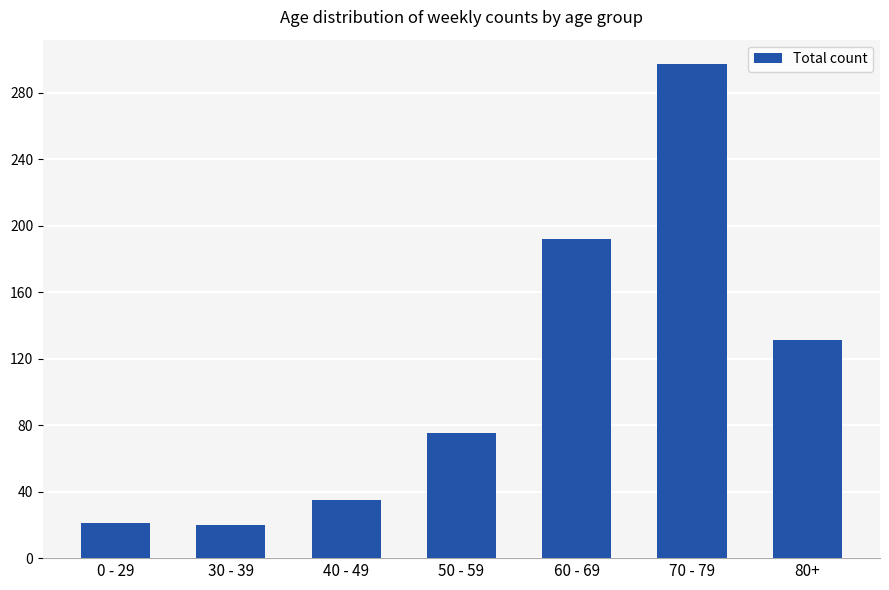

Read the value at 50 - 59, to the nearest 5.

75